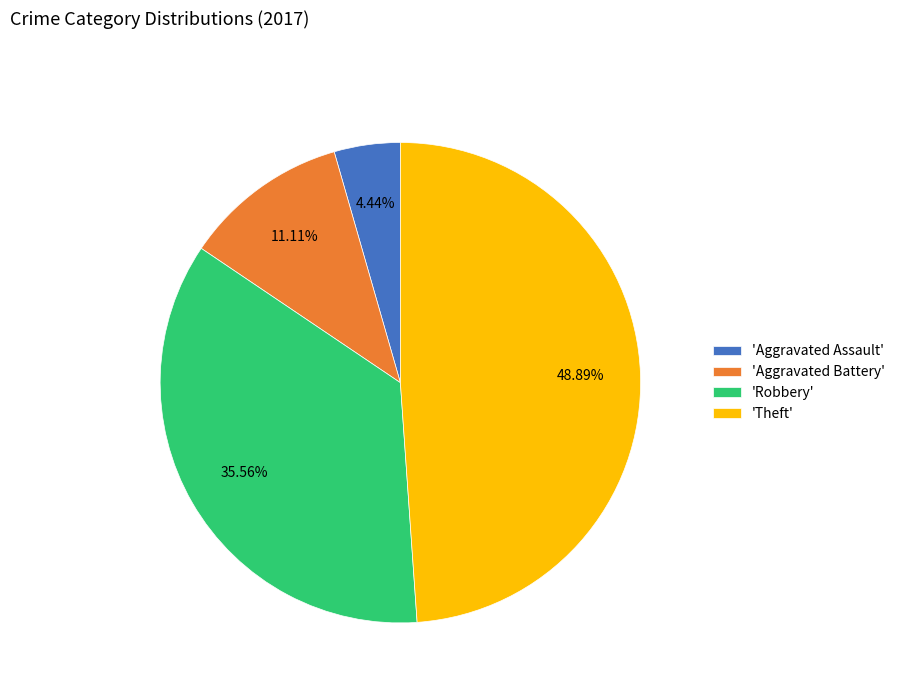

Which category has the smallest portion of the pie?

'Aggravated Assault'